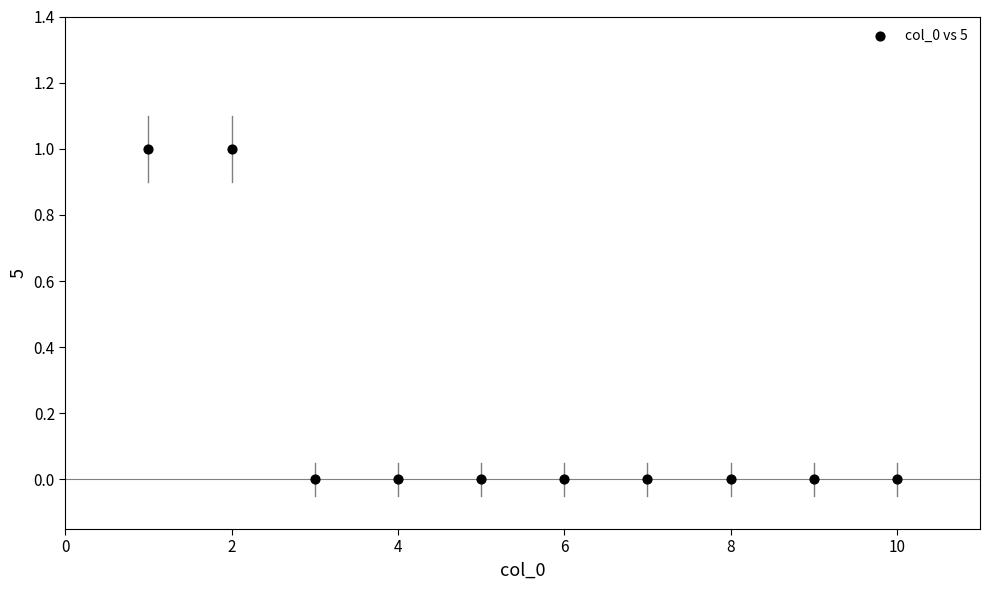

What is the average X value?

6